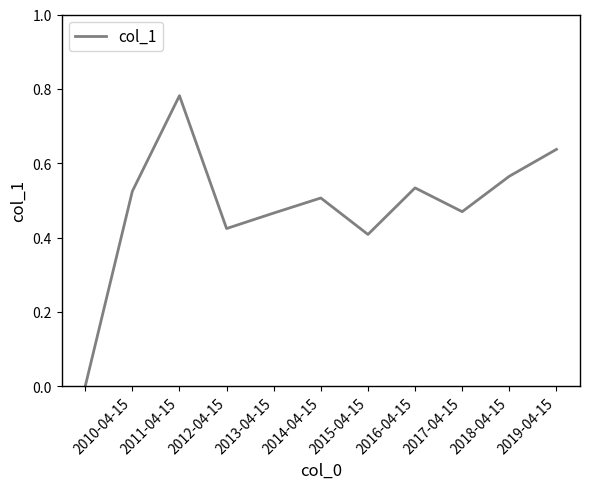

How many lines are shown in the chart?

1